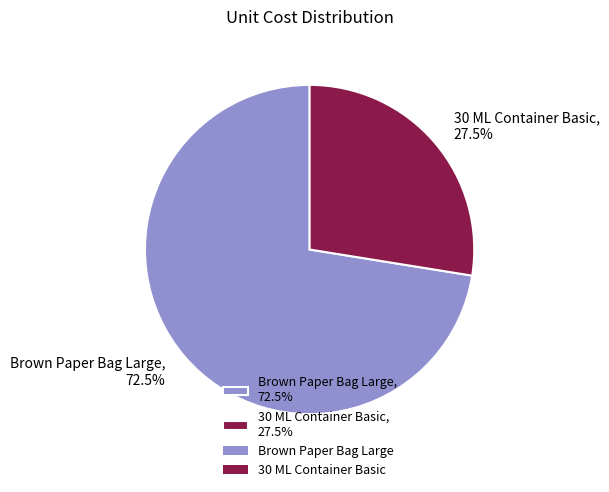

What percentage do 30 ML Container Basic and Brown Paper Bag Large together represent?

100.0%